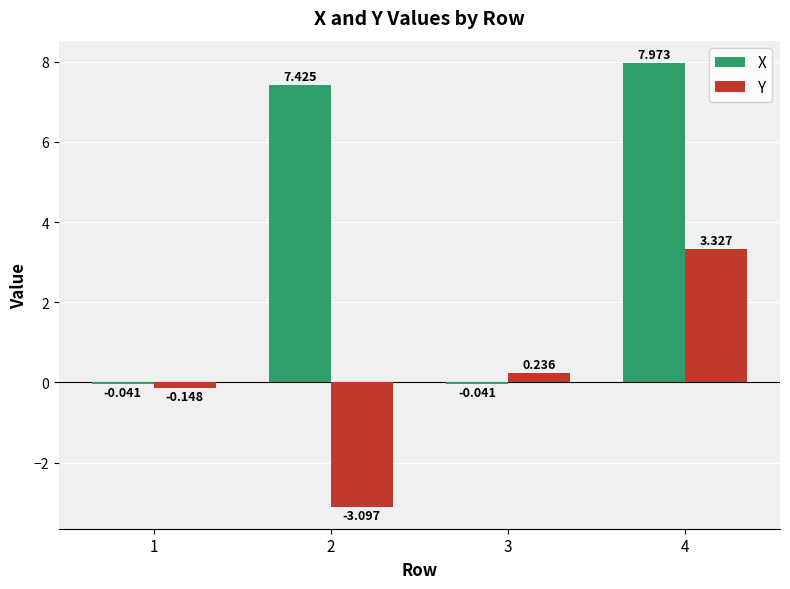

Which series has the widest spread of values?

X